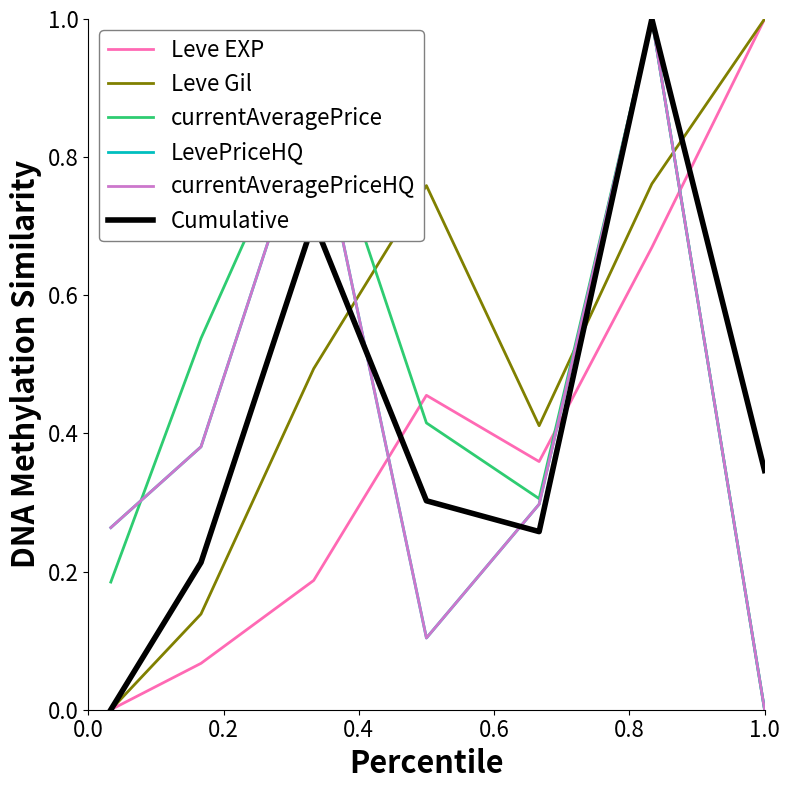

What is the difference between the maximum and minimum values in the LevePriceHQ series?

1.0